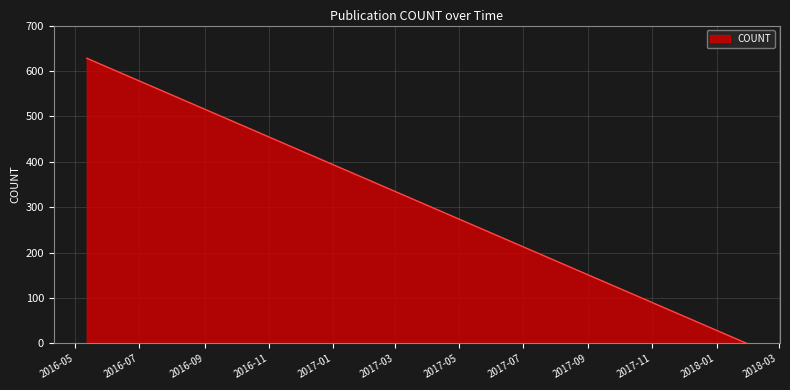

What is the greatest value displayed?

628